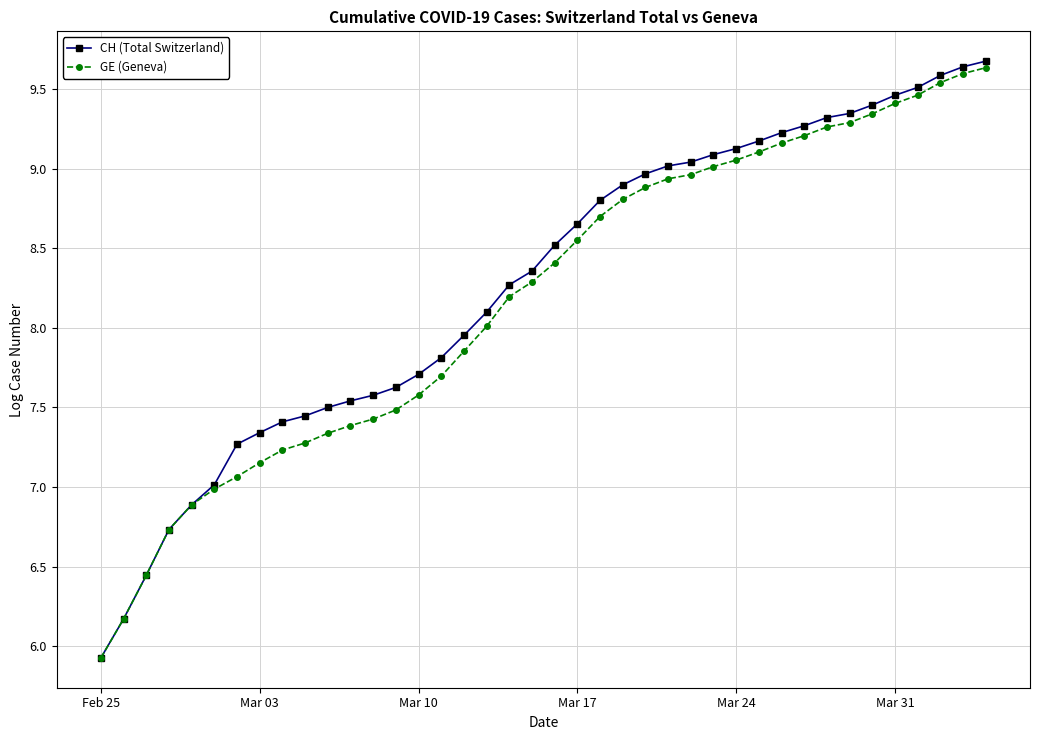

Which series has the largest range (max minus min)?

CH (Total Switzerland)